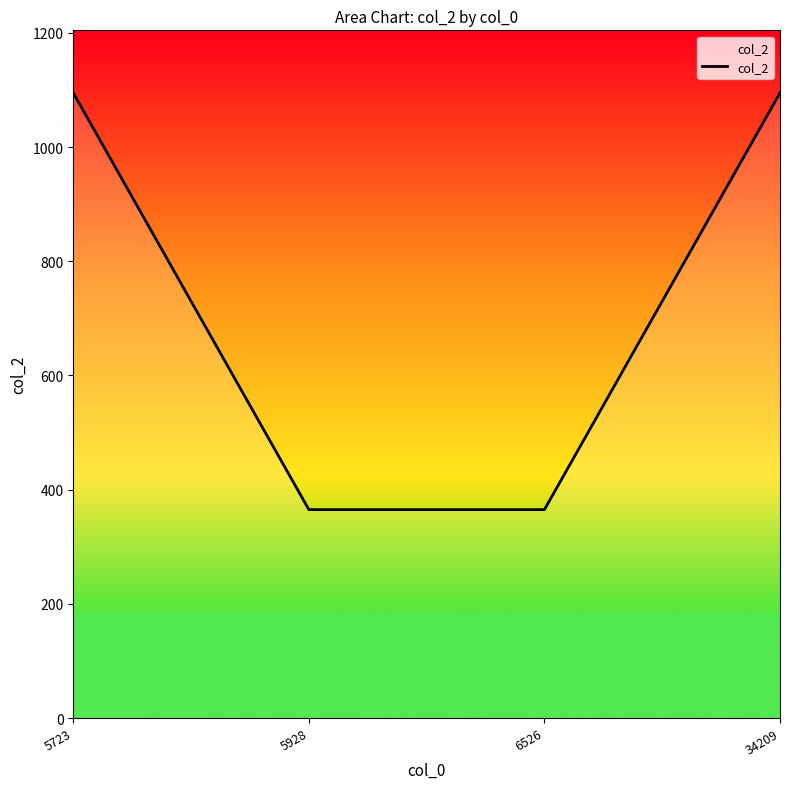

The value at 5928 is 512. True or false?

False